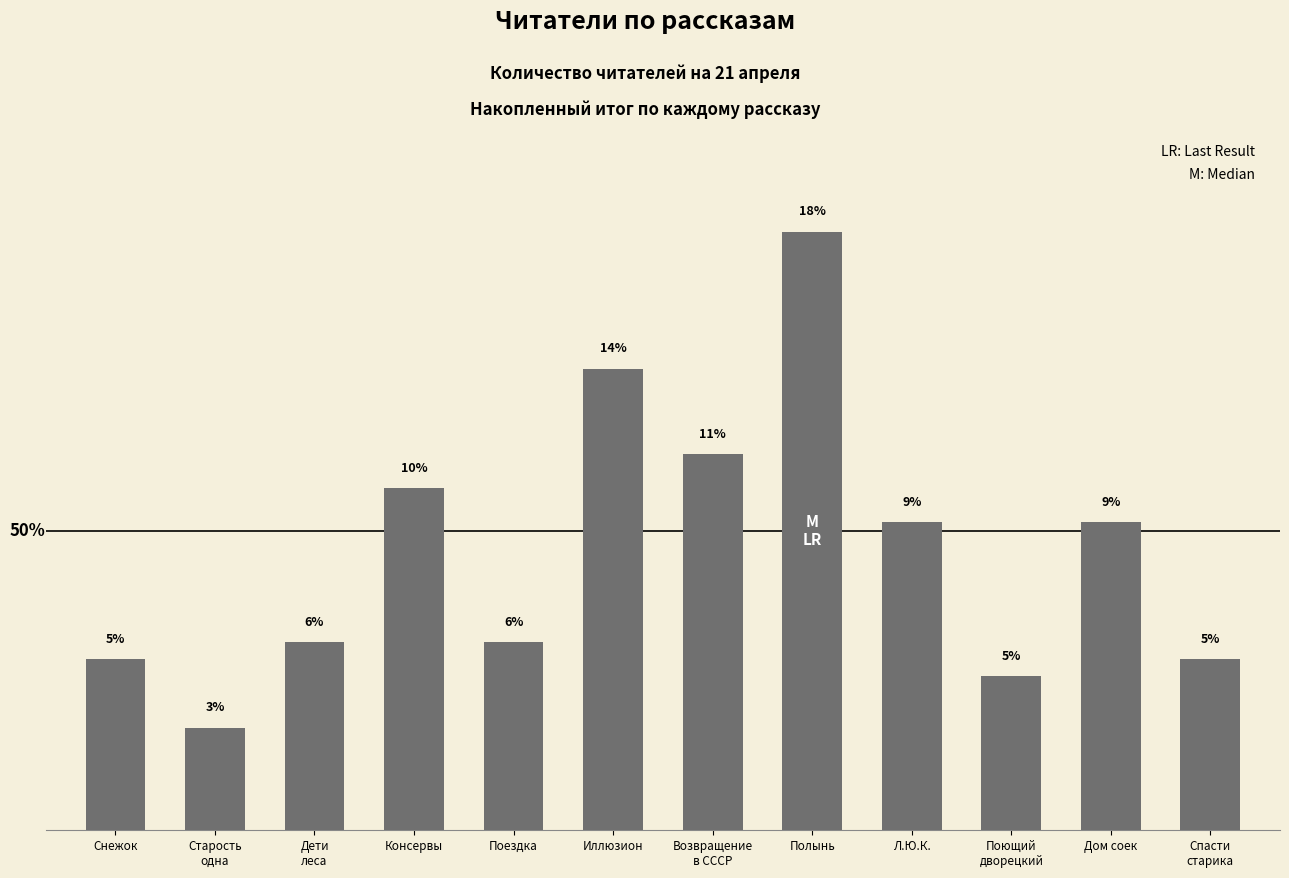

Between Полынь and Иллюзион, which is larger?

Полынь